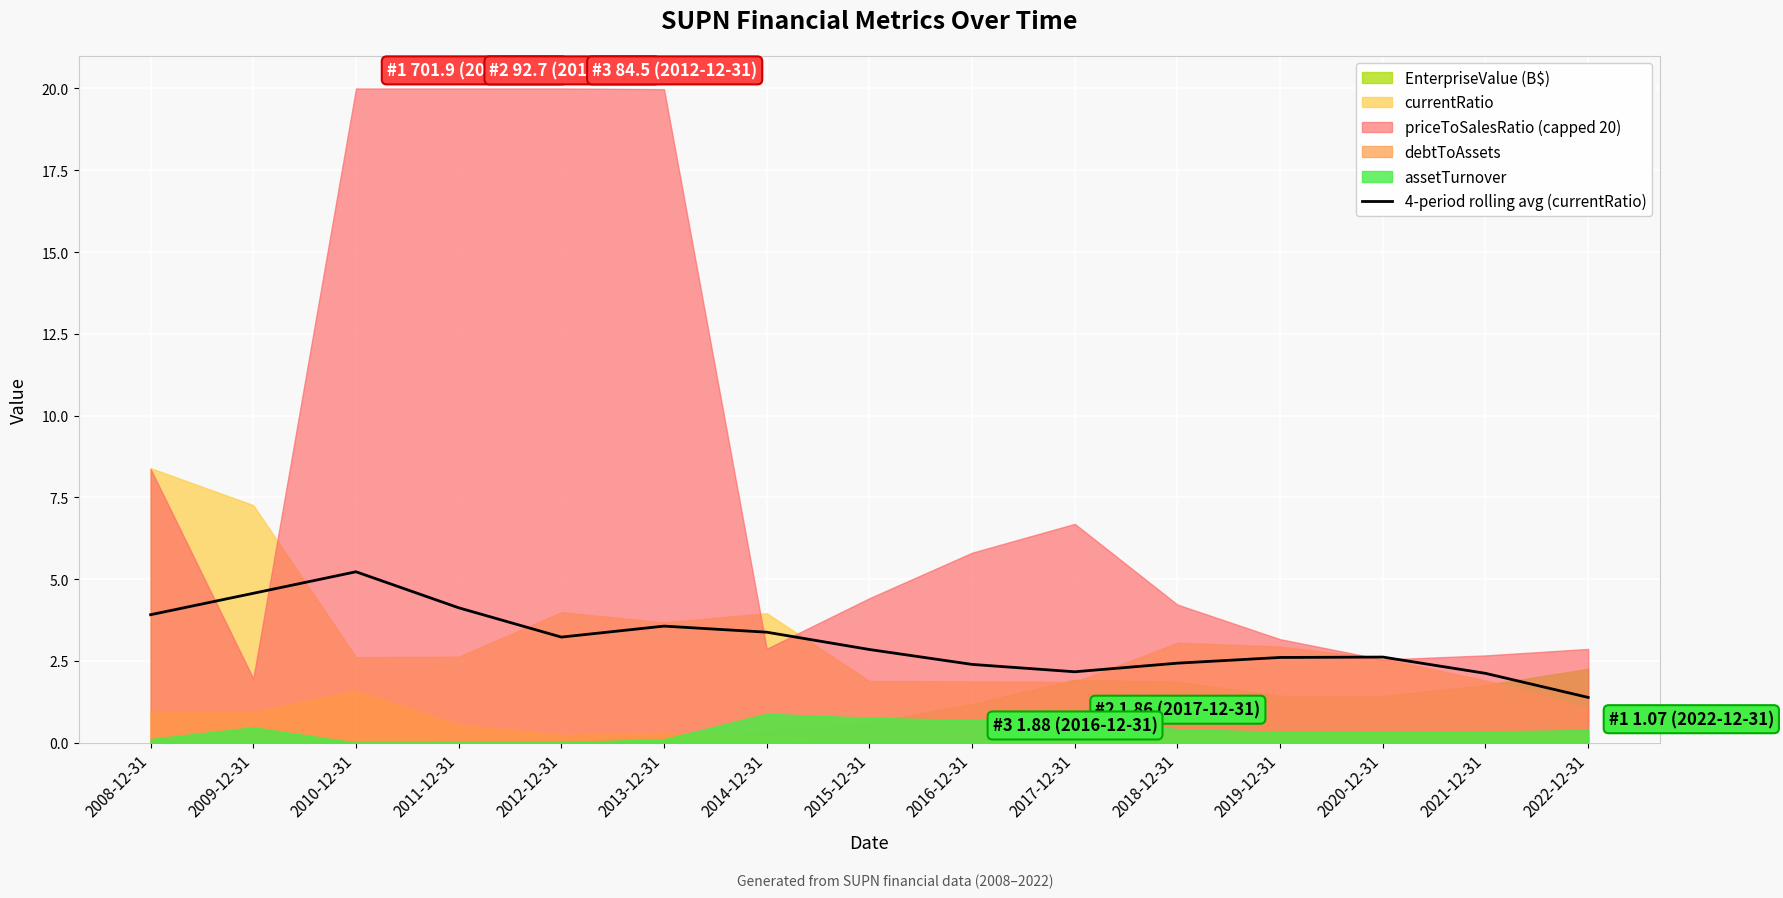

Is it true that 4-period rolling avg (currentRatio) equals 1.3 at 2017-12-31?

False